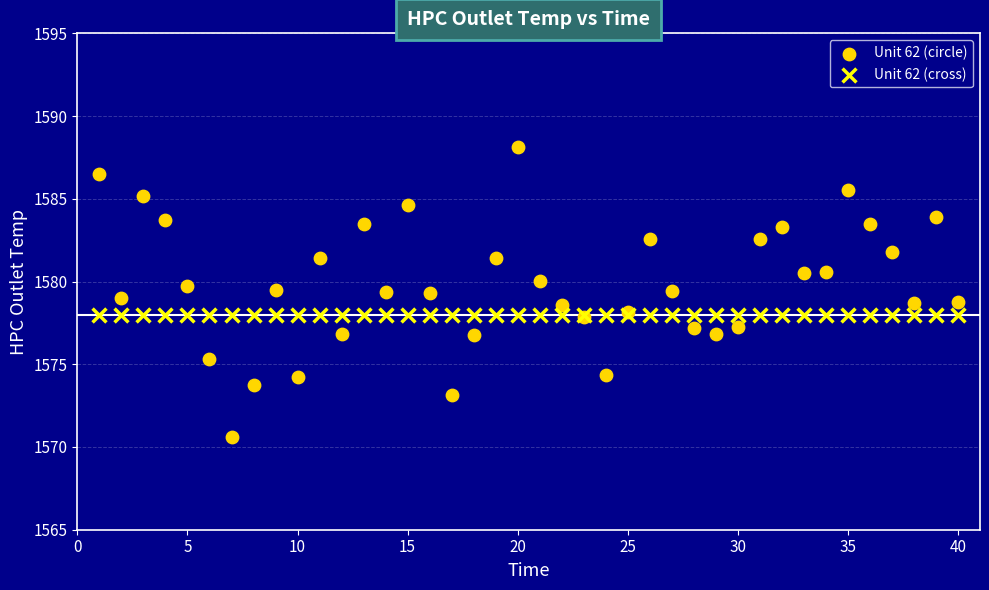

Which series reaches the minimum Y coordinate?

Unit 62 (circle)